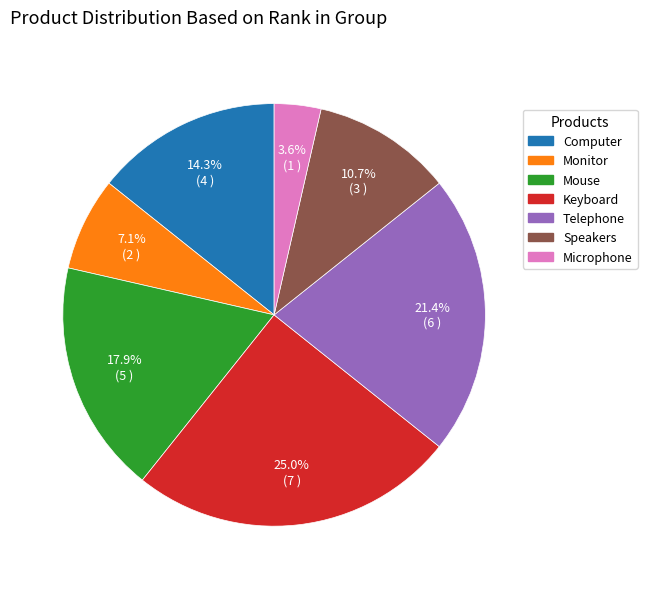

Which slice is the smallest?

Microphone